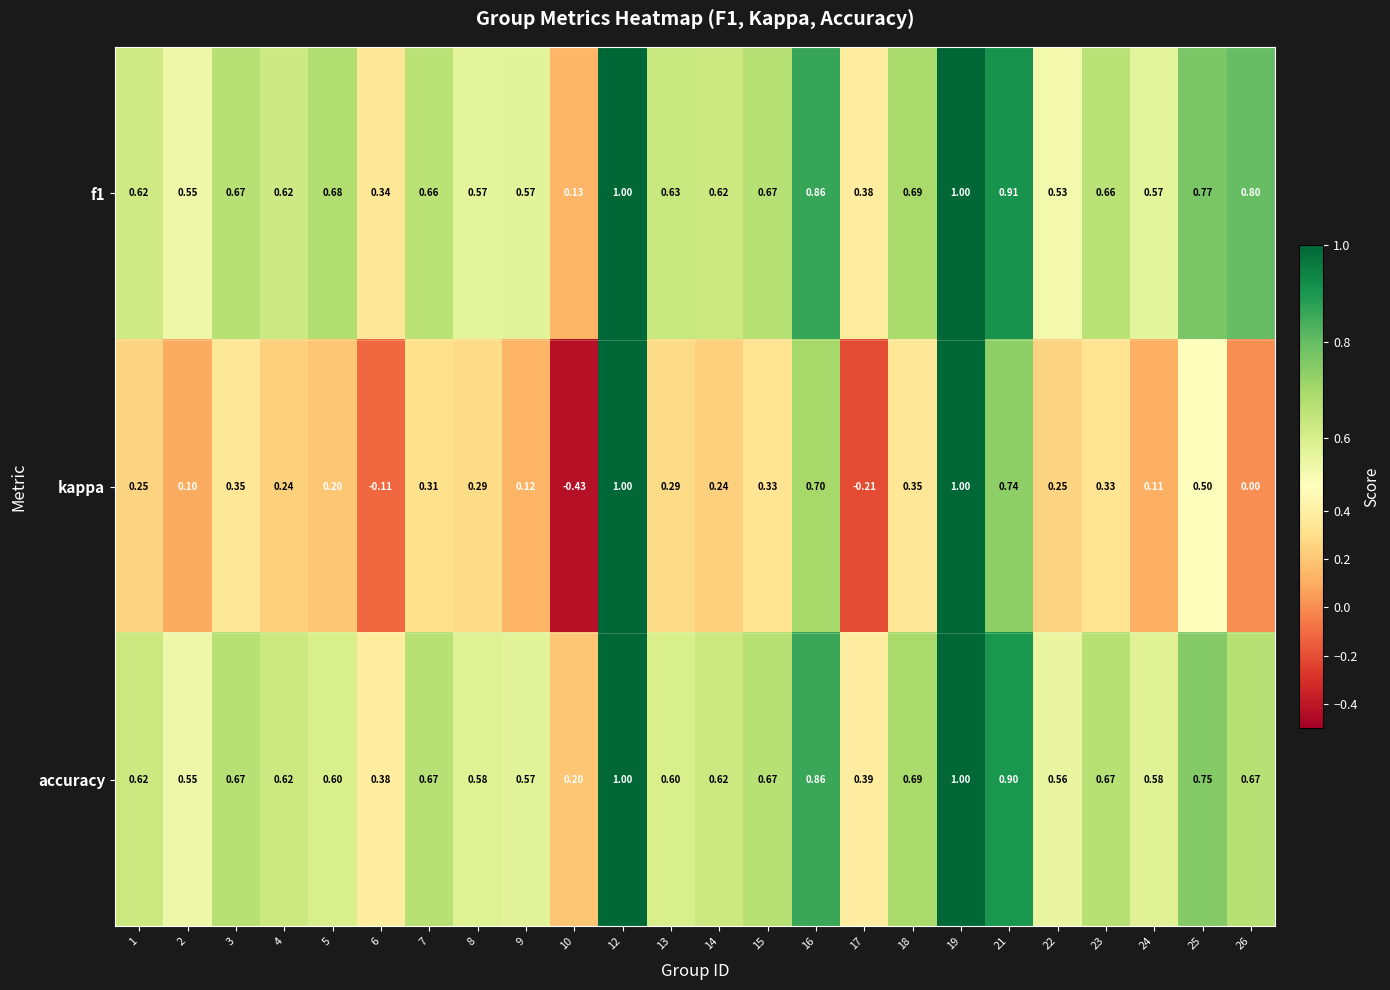

Is the value of accuracy at 18 greater than the value of f1 at 24?

Yes